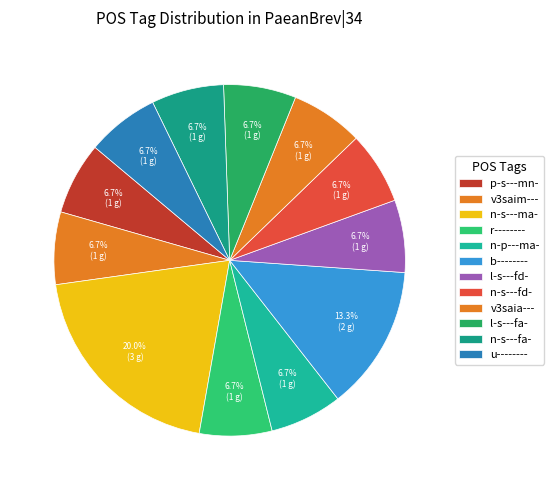

Is it true that b-------- is 5% of the pie?

False